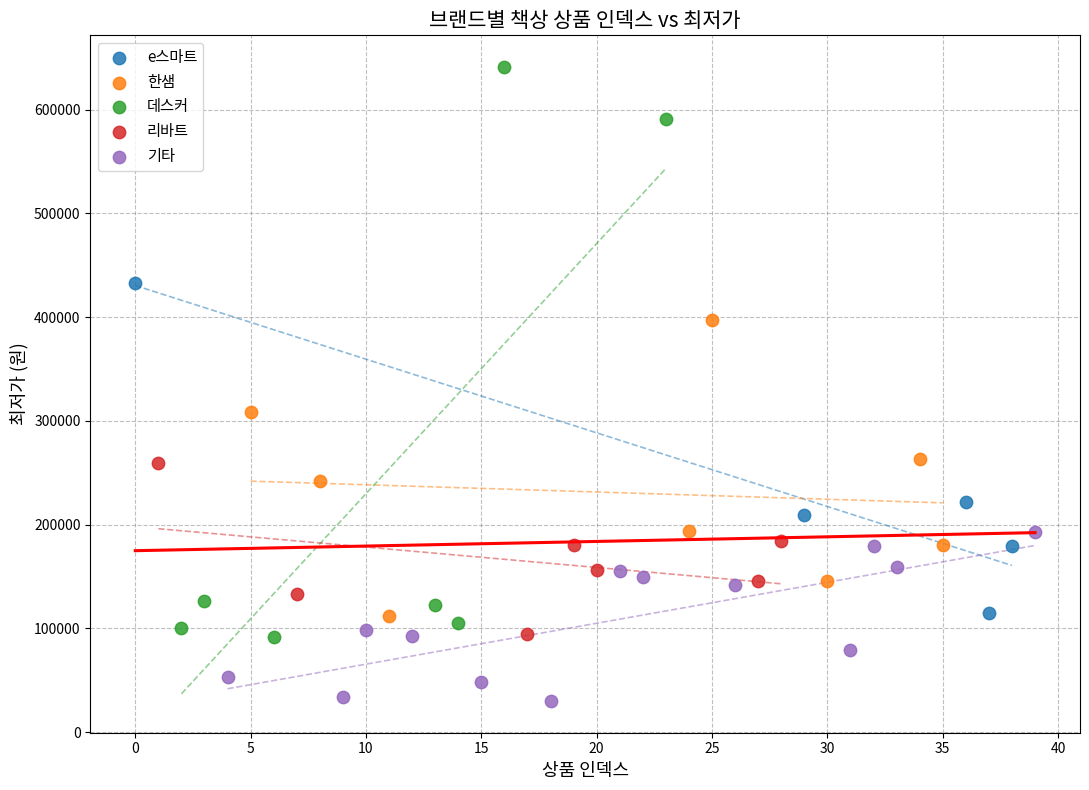

Which series reaches the maximum Y coordinate?

데스커